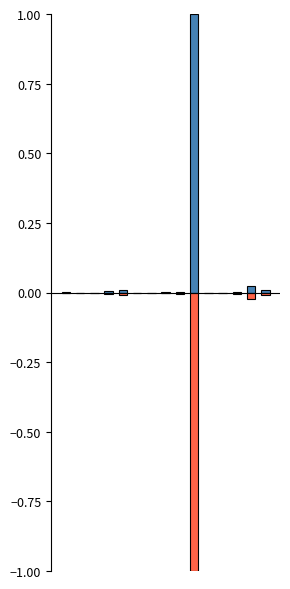

Is it true that LevePriceHQ equals 1.0 at 9?

True